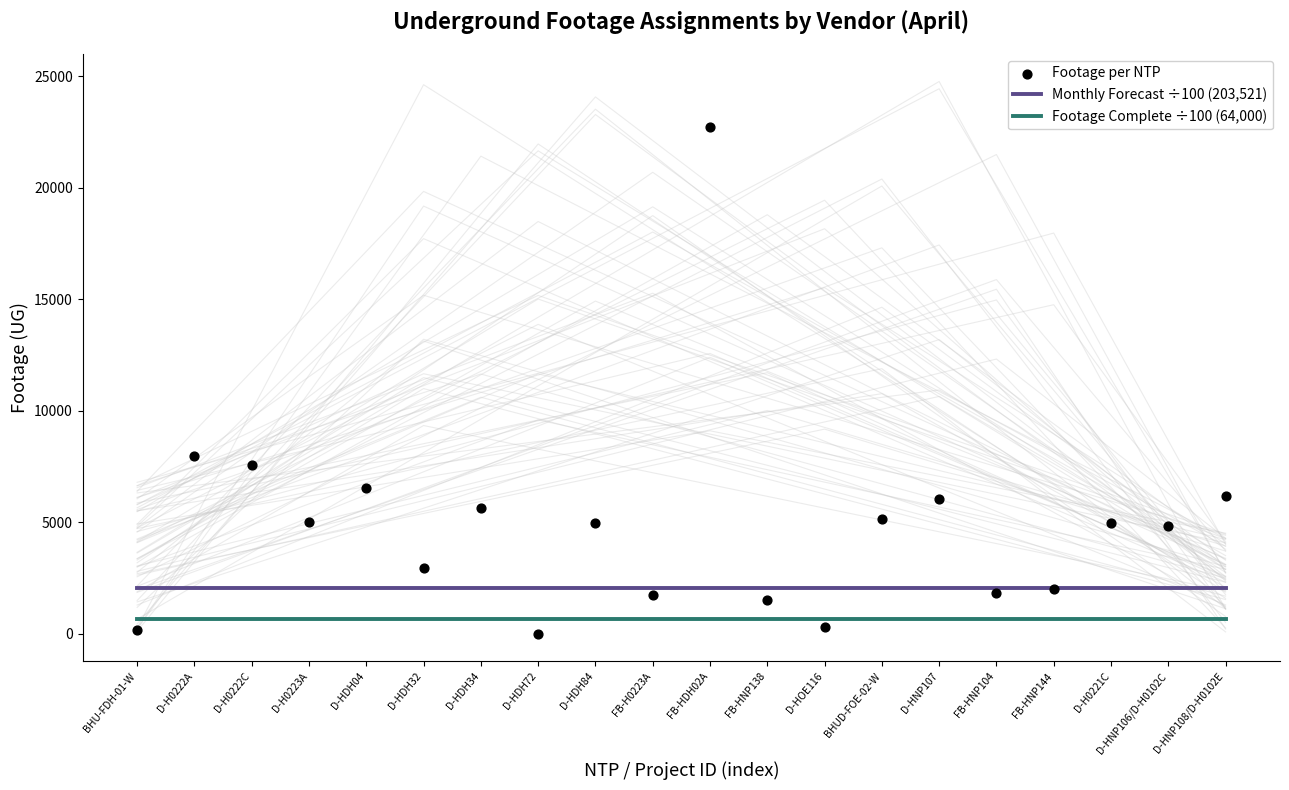

Which series has the largest total across all categories?

Footage per NTP